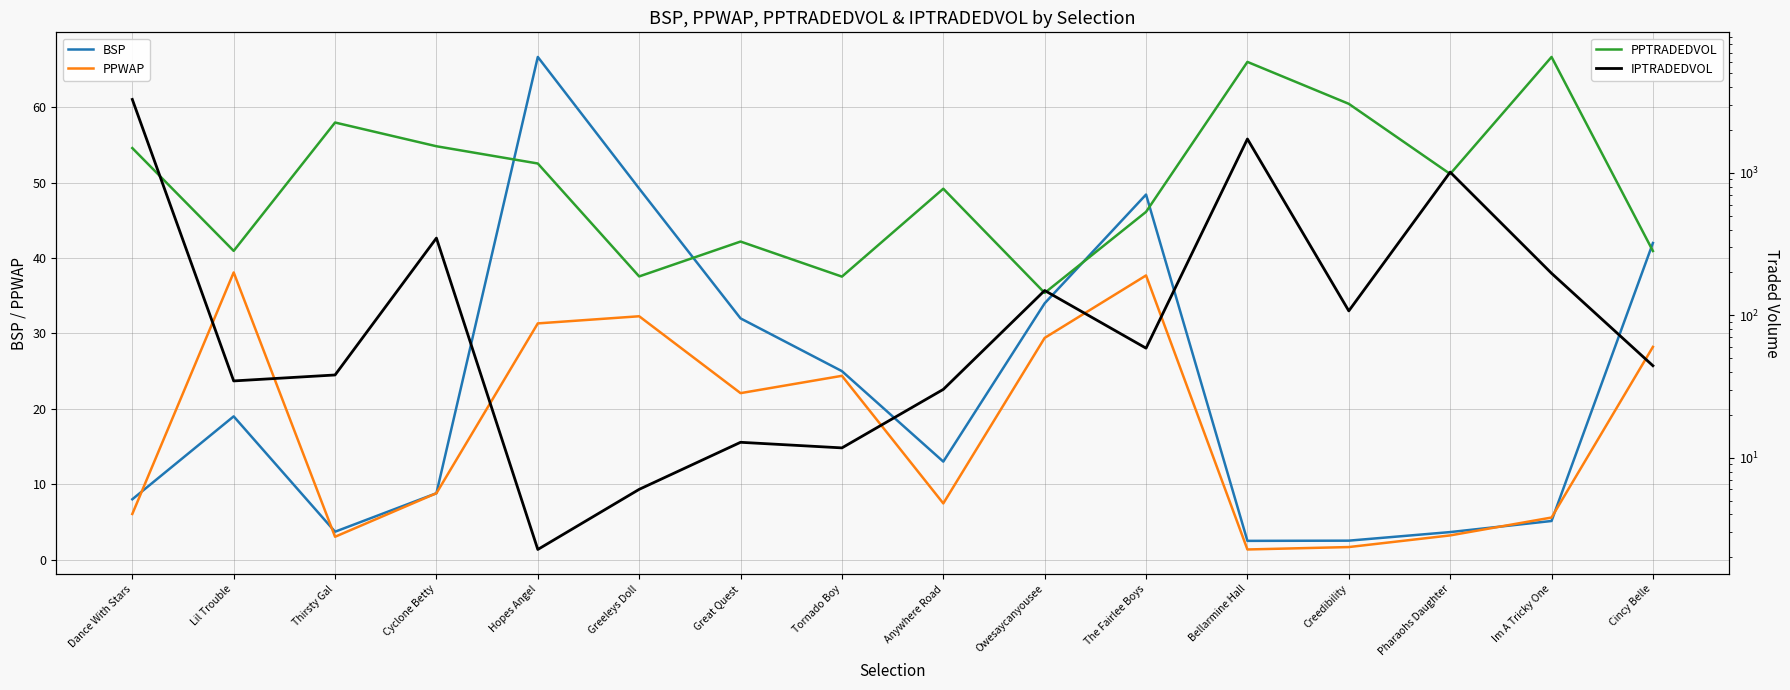

Reading left to right, transcribe all the data shown in this chart.

BSP: 8.0	19.0	3.7	8.8	66.7	49.2	32.0	25.0	13.0	34.0	48.4	2.5	2.5	3.6	5.1	42.0
PPWAP: 6.1	38.1	3.0	8.8	31.3	32.3	22.1	24.4	7.5	29.4	37.7	1.3	1.7	3.2	5.6	28.2
PPTRADEDVOL: 1494.3	283.5	2258.4	1538.9	1164.3	187.6	329.6	187.0	774.4	143.7	532.7	6018.5	3055.5	983.1	6519.0	282.9
IPTRADEDVOL: 3281.0	34.6	38.1	348.7	2.3	6.0	12.8	11.7	30.2	149.4	58.8	1730.6	107.5	1012.5	197.3	44.3